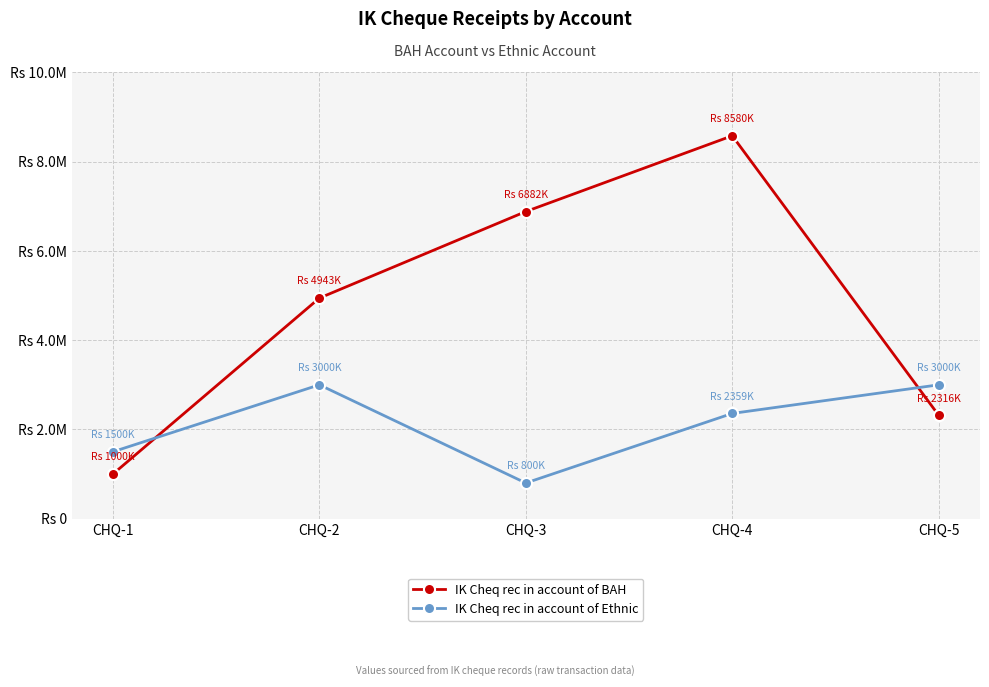

What are all the series names shown in the legend?

IK Cheq rec in account of BAH, IK Cheq rec in account of Ethnic